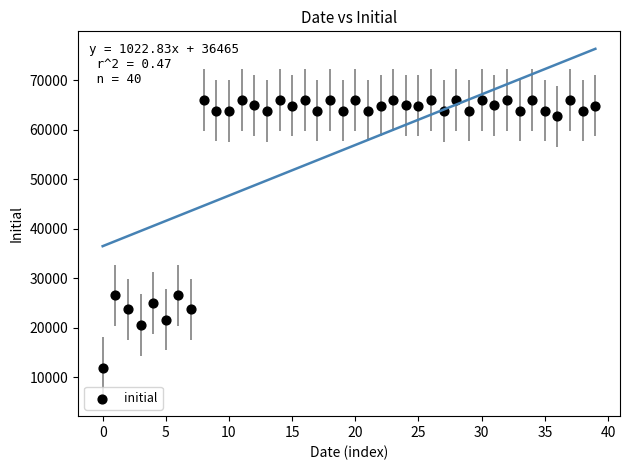

What is the range of Y values (max minus min)?

54146